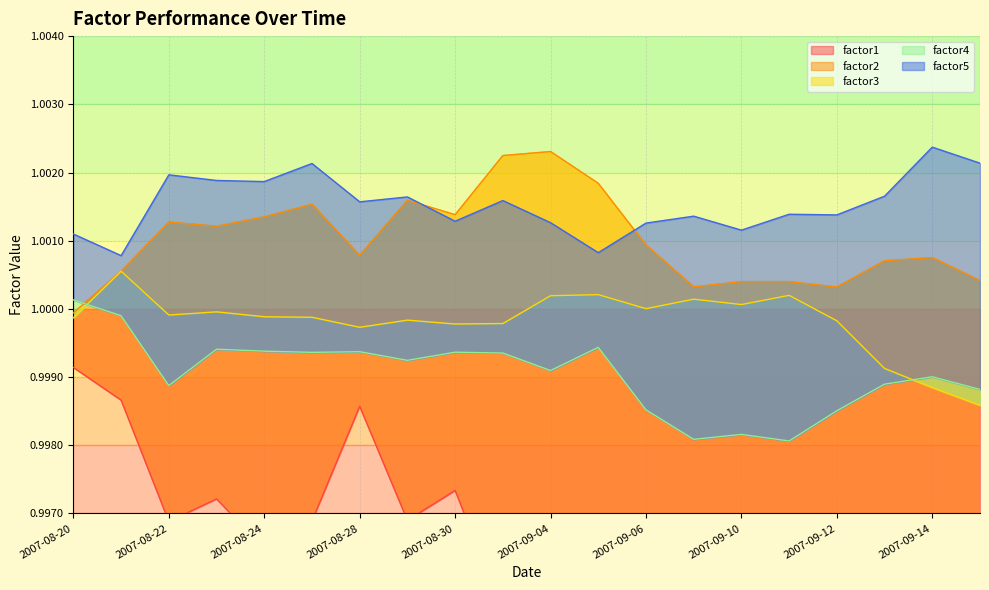

Which series has the largest range (max minus min)?

factor1